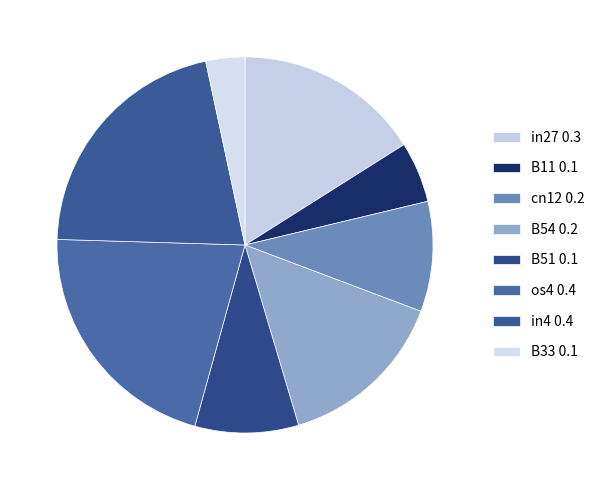

Rank the categories by value from lowest to highest.

B33, B11, B51, cn12, B54, in27, os4, in4